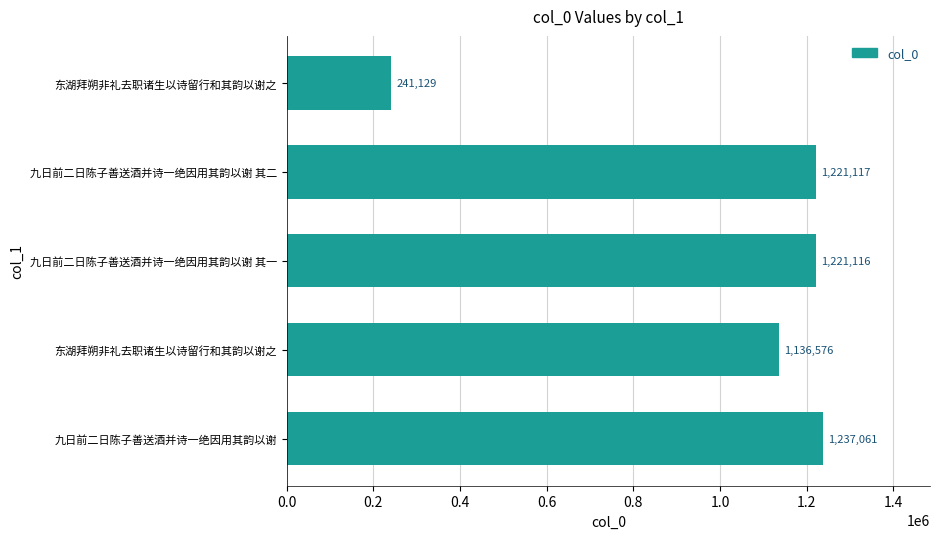

How many distinct data groups are displayed?

1